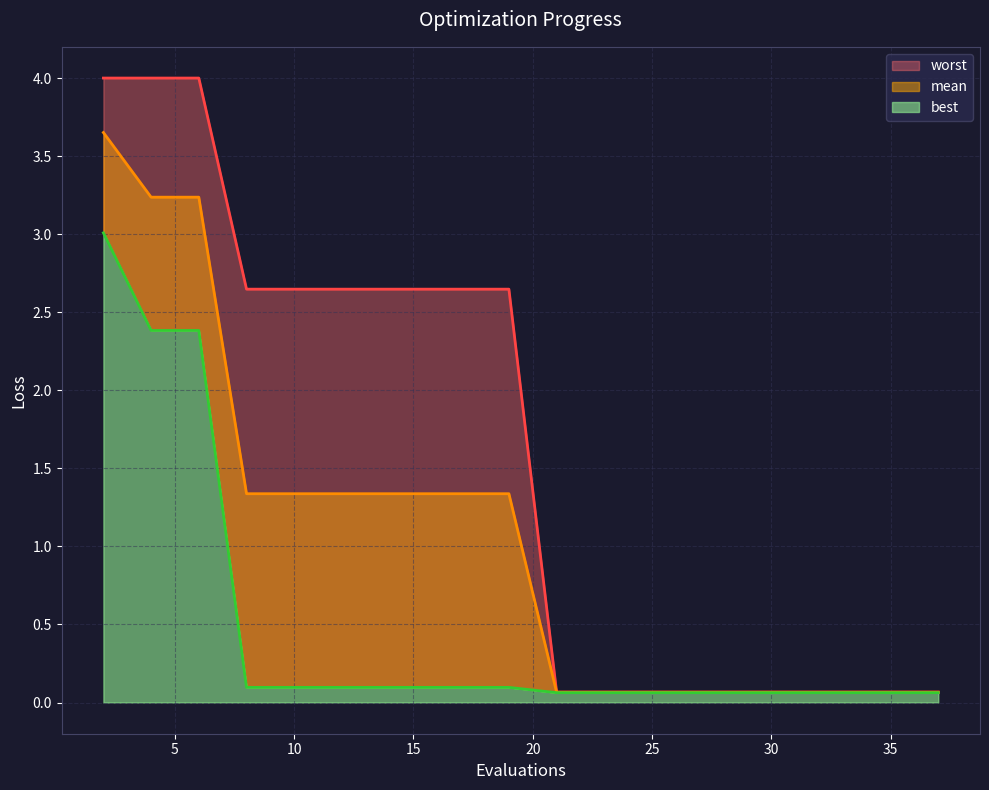

List the series in order of their peak value, lowest first.

best, mean, worst